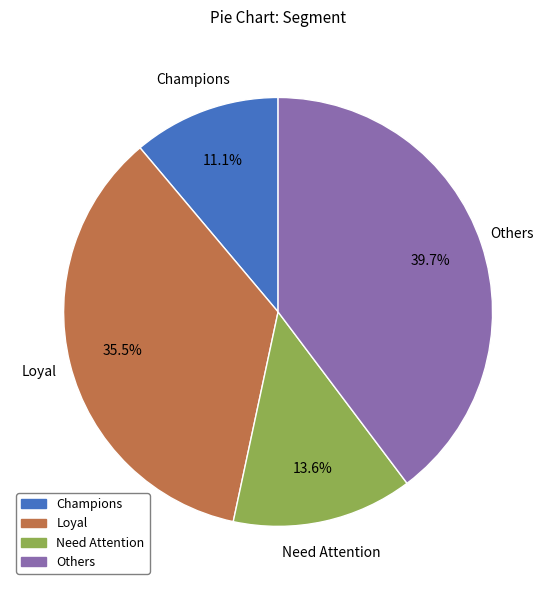

What percentage is NOT represented by Champions?

88.9%